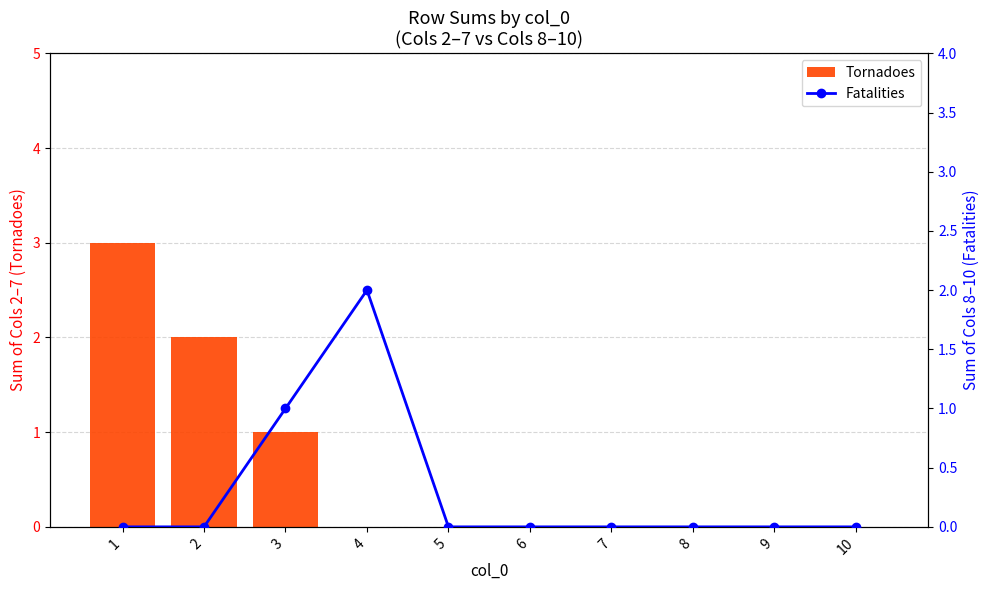

Which series has the largest total across all categories?

Tornadoes